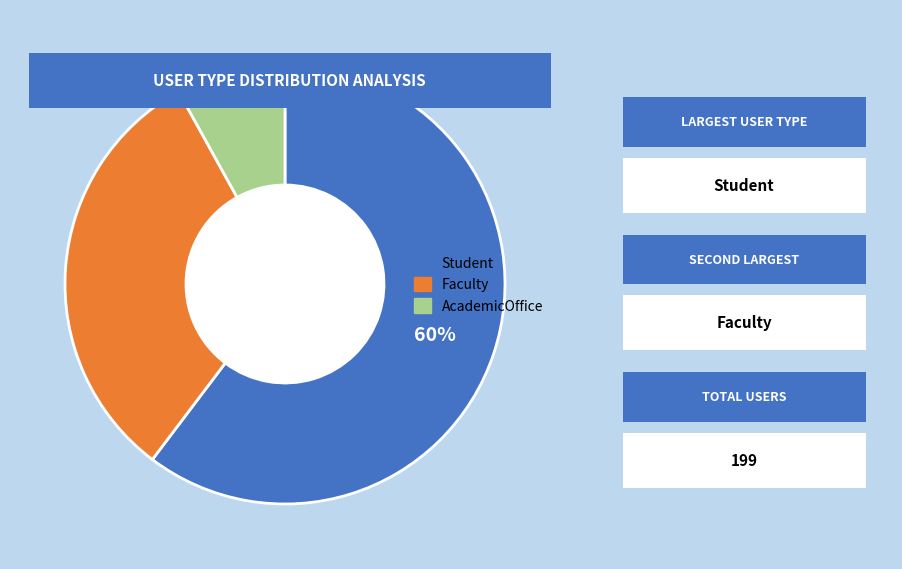

Combined, do Student and AcademicOffice account for over 50%?

Yes